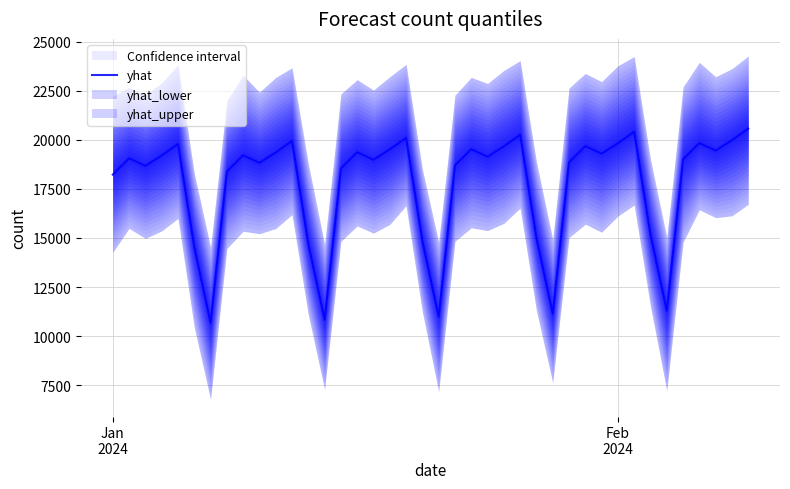

Which has a higher value, 10 or 20?

10